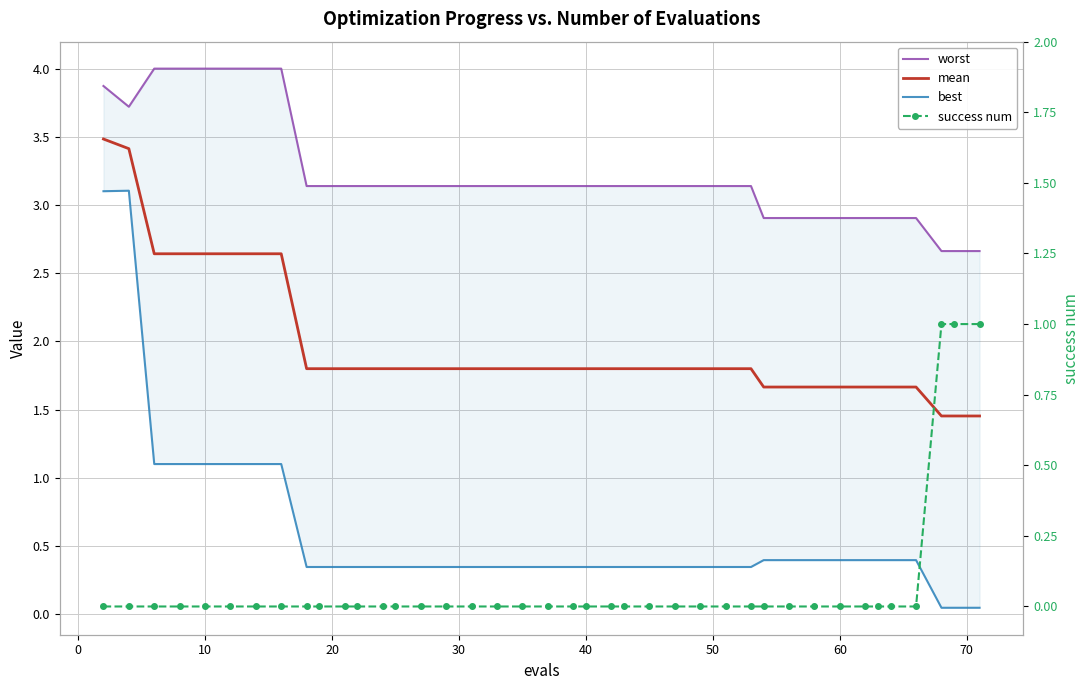

What is the maximum value for mean?

3.5